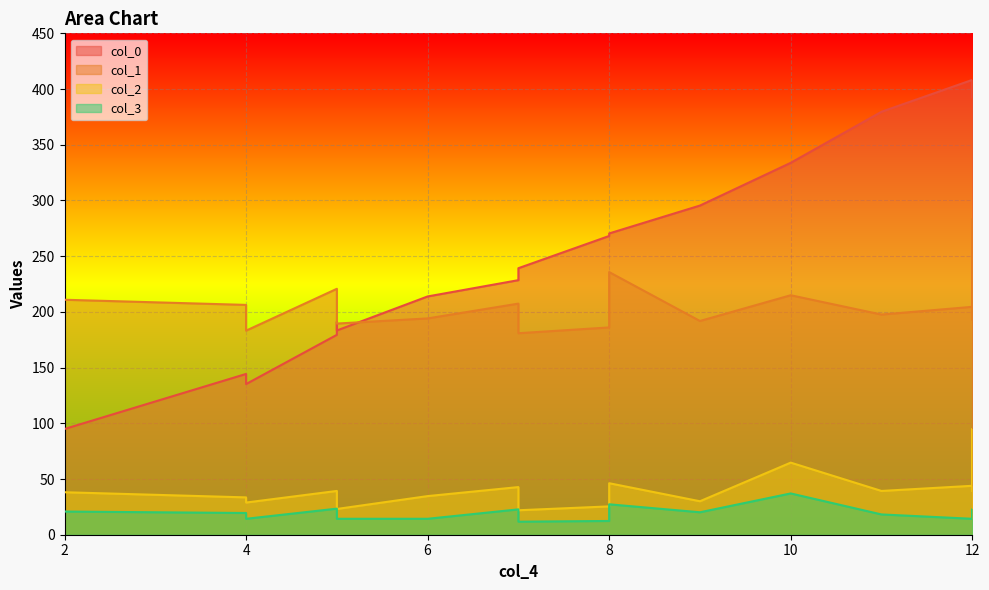

List the series in order of their peak value, highest first.

col_0, col_1, col_2, col_3